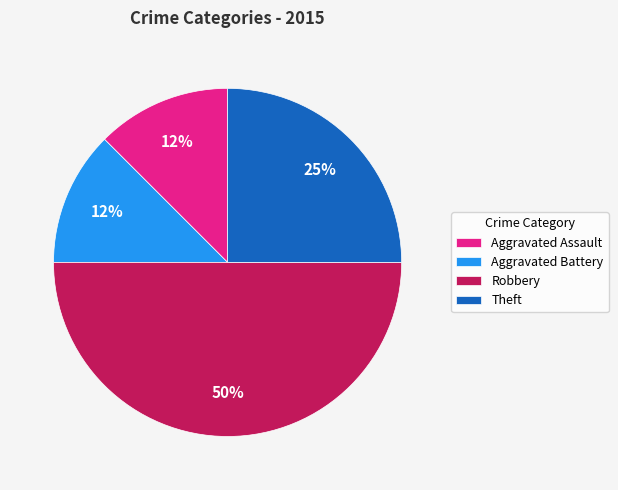

Is the sum of Aggravated Battery and Robbery greater than half?

Yes